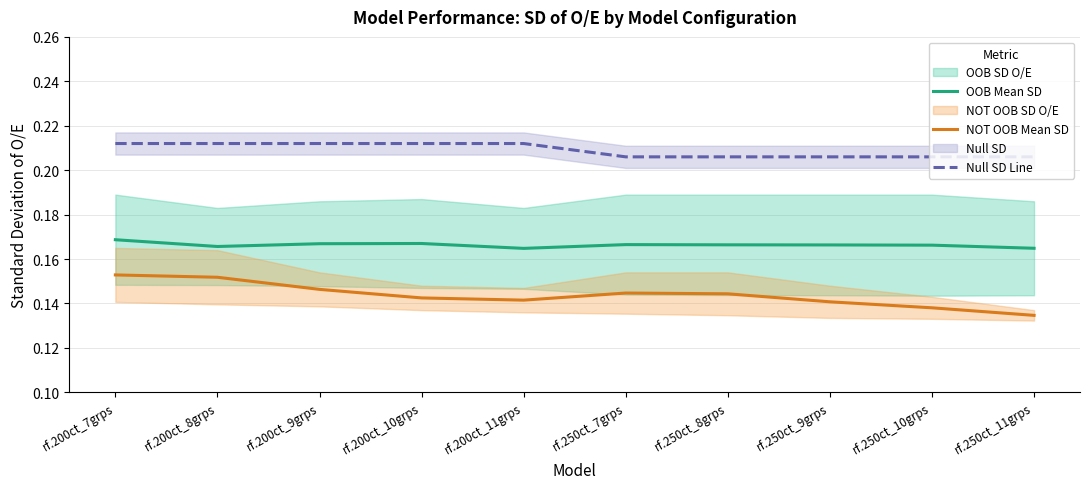

How many Null SD Line values are between 0 and 1?

10